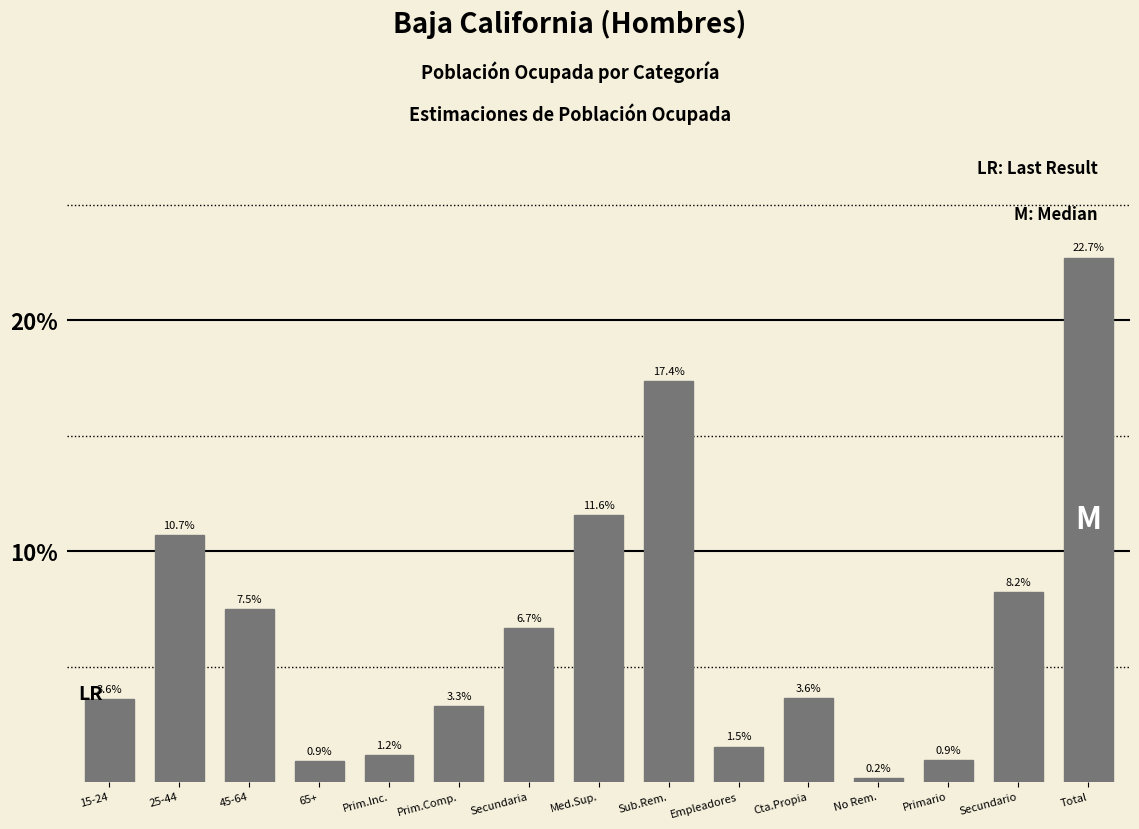

Reading left to right, transcribe all the data shown in this chart.

15-24=3.6	25-44=10.7	45-64=7.5	65+=0.9	Prim.Inc.=1.2	Prim.Comp.=3.3	Secundaria=6.7	Med.Sup.=11.6	Sub.Rem.=17.4	Empleadores=1.5	Cta.Propia=3.6	No Rem.=0.2	Primario=0.9	Secundario=8.2	Total=22.7